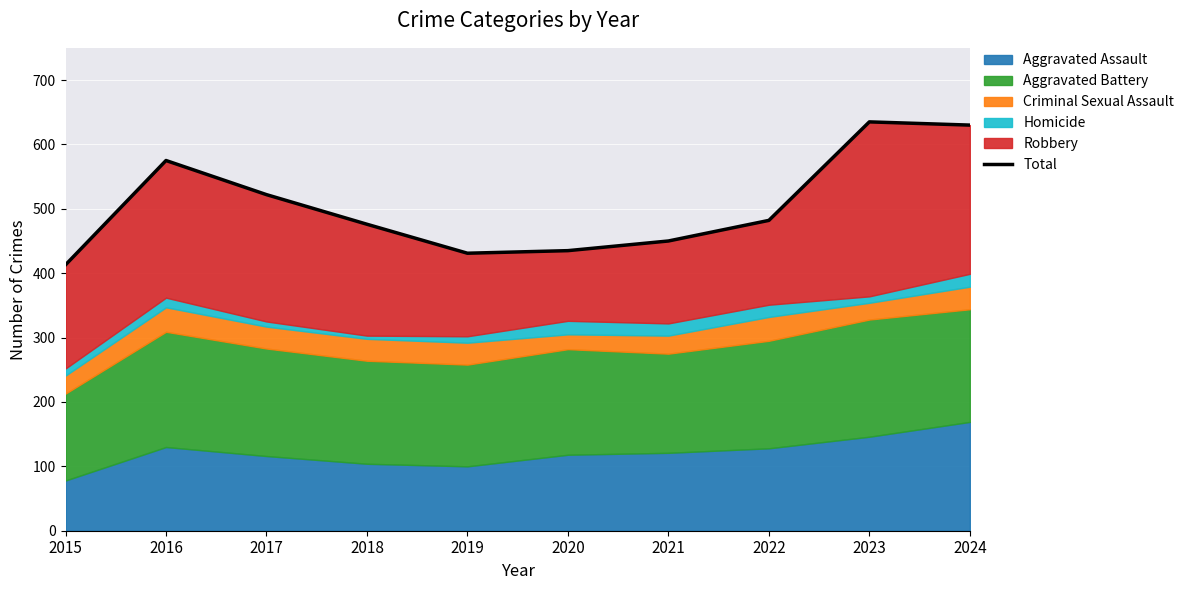

Which has a higher value, 2020 or 2021?

2021